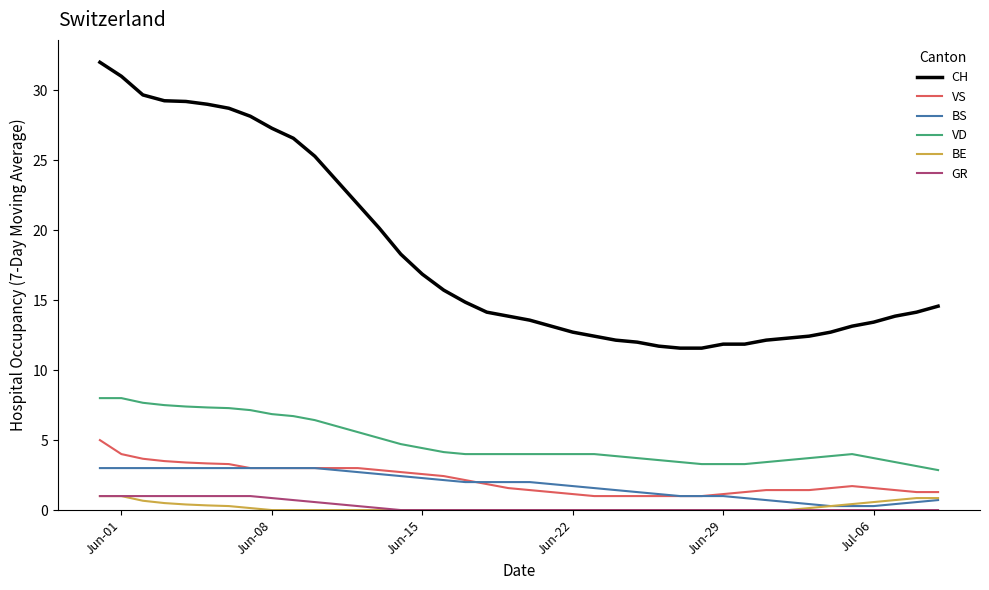

Does the chart have visible grid lines?

No